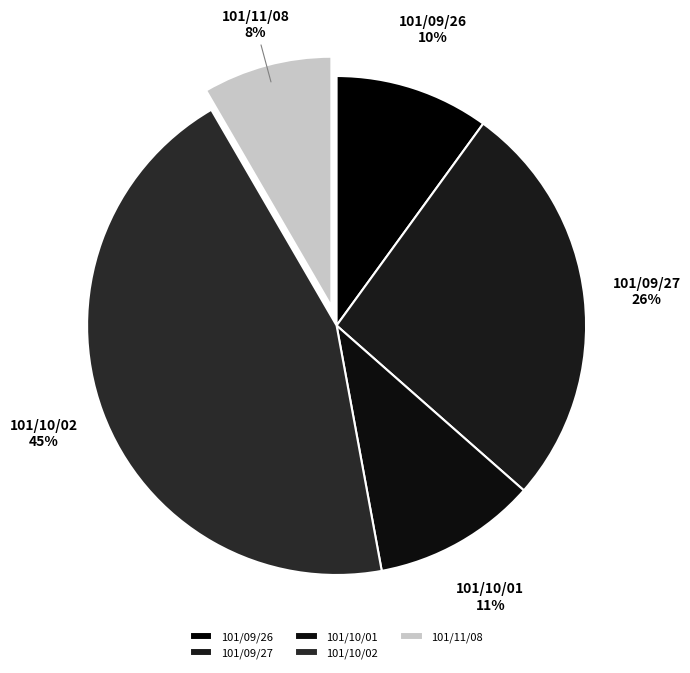

How many slices are in this pie chart?

5